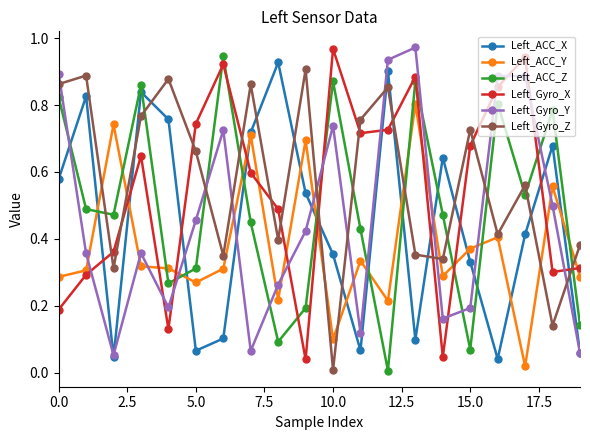

At how many categories does at least one series exceed 0?

20